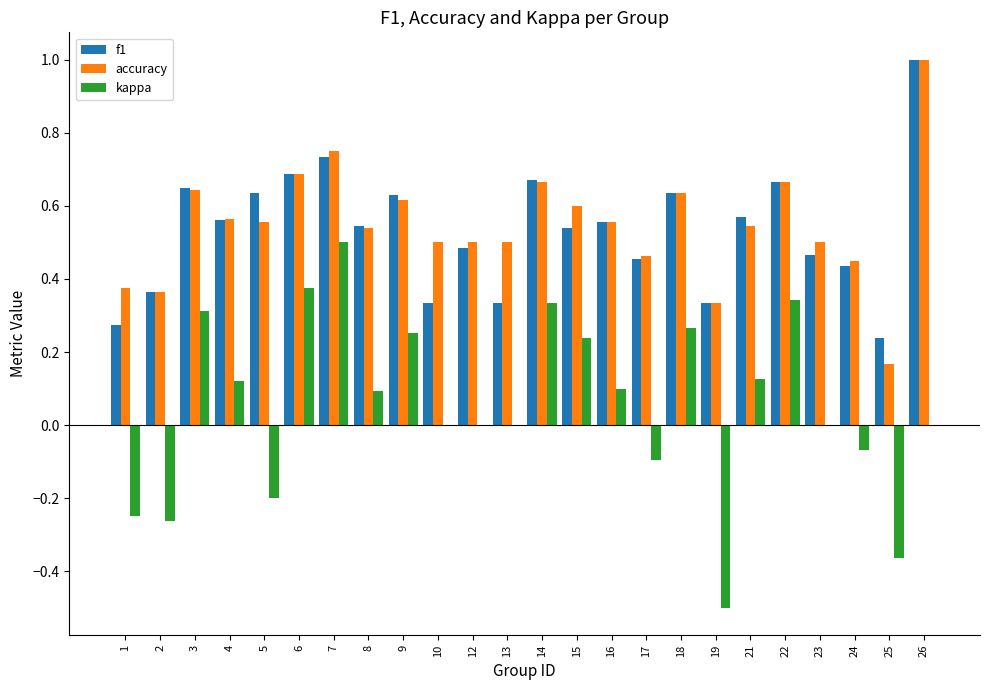

Between 7 and 22, which series saw the biggest shift?

kappa